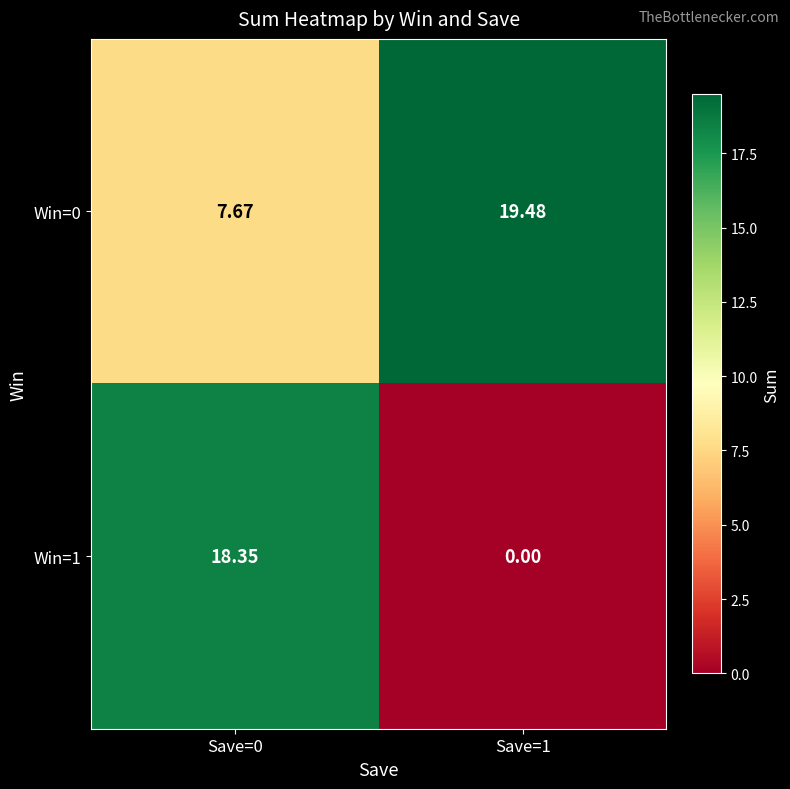

Is the value of Win=0 at Save=1 greater than the value of Win=1 at Save=0?

Yes